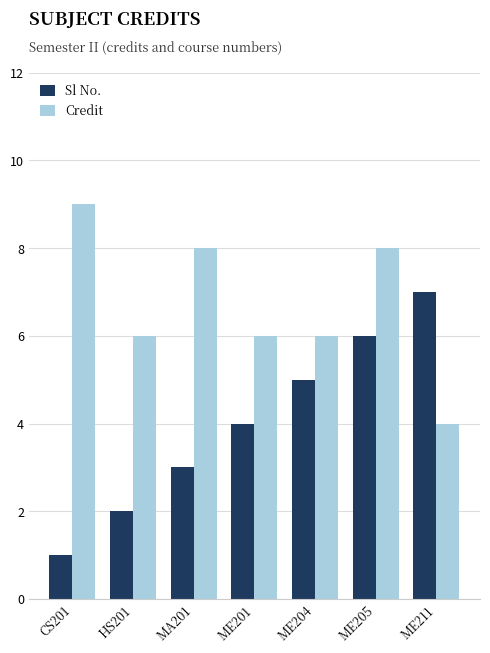

Reading left to right, transcribe all the data shown in this chart.

Sl No.: 1	2	3	4	5	6	7
Credit: 9	6	8	6	6	8	4